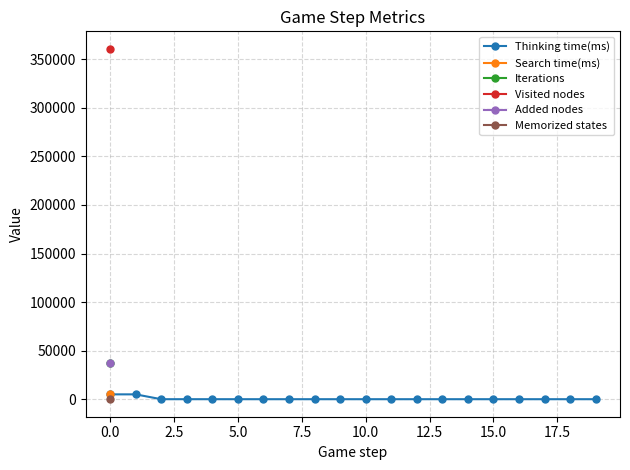

The chart shows a value of -2014 at 20.0. True or false?

False